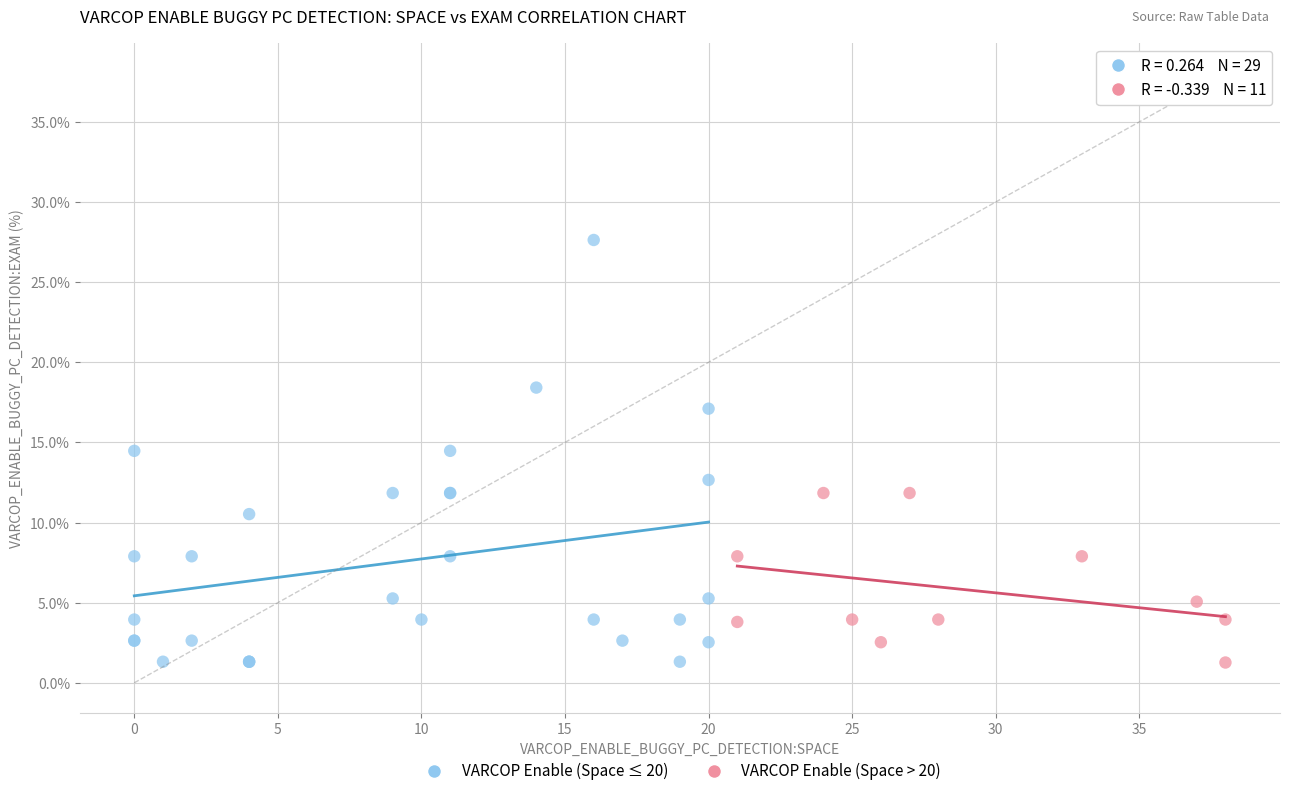

Which series has the largest Y range (max minus min)?

VARCOP Enable (Space ≤ 20)